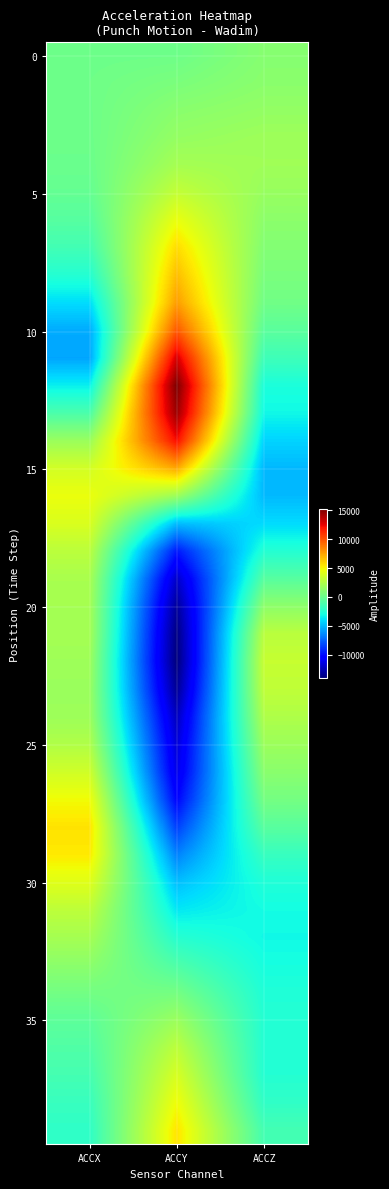

Which category has the lowest value across all series?

ACCY